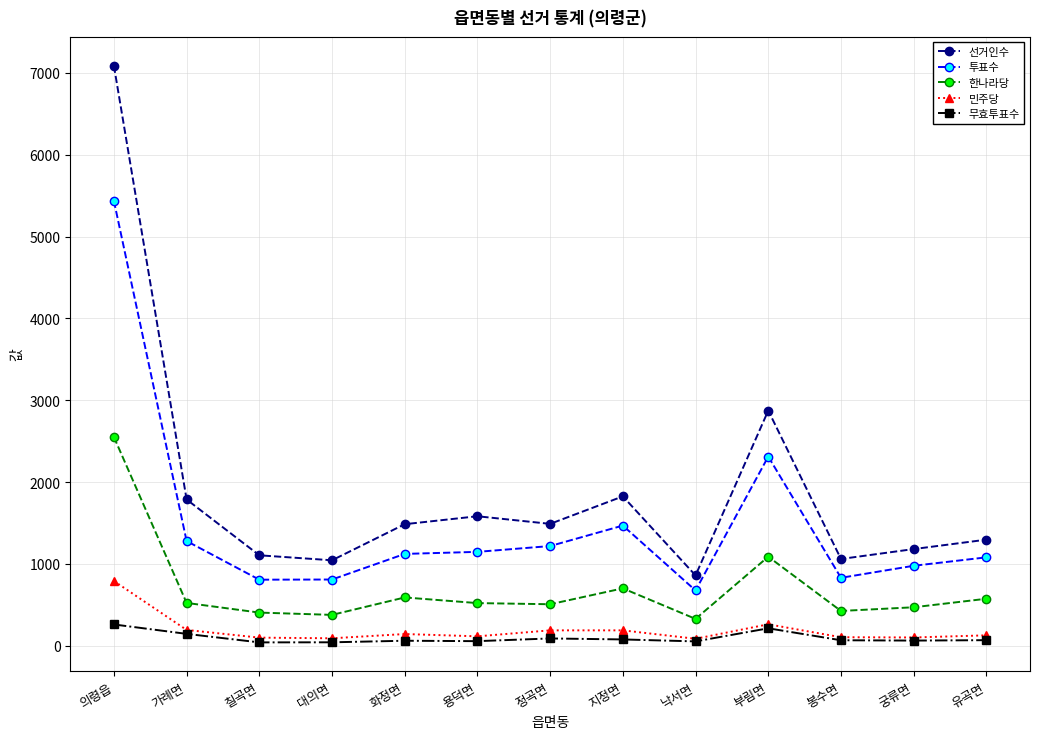

What is the approximate value of 한나라당 at 낙서면, to the nearest 50?

350